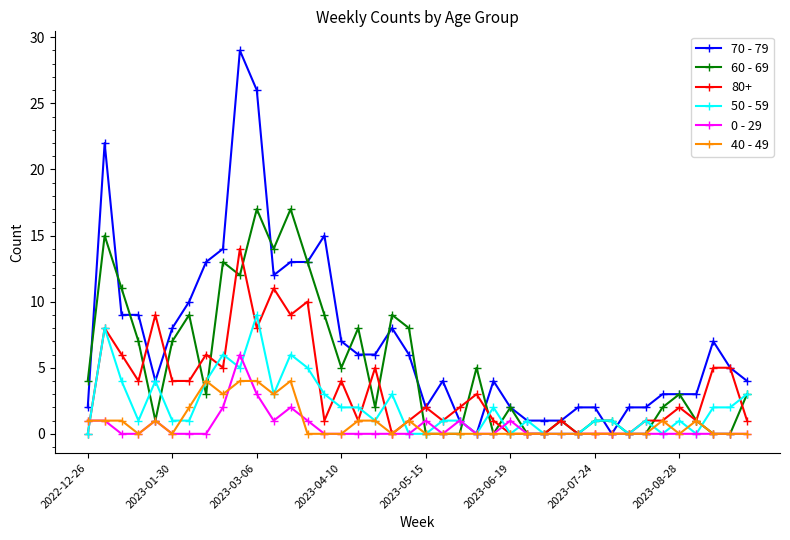

At how many categories does at least one series exceed 21?

3